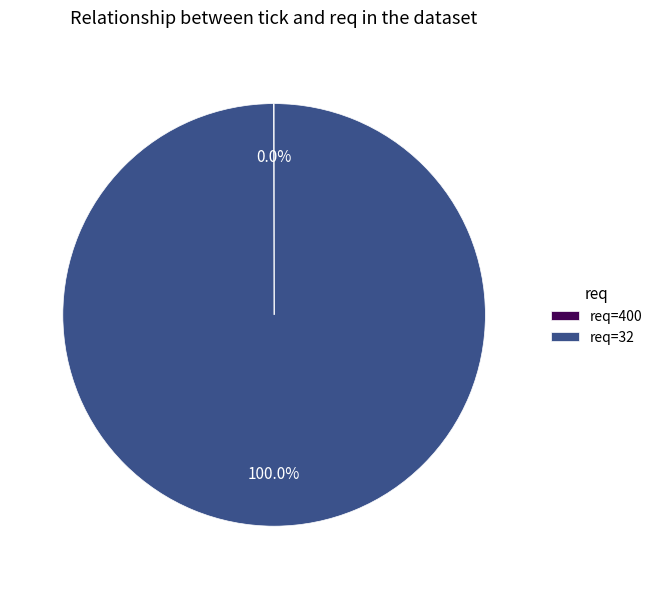

To the nearest percent, what is the average slice percentage?

50%